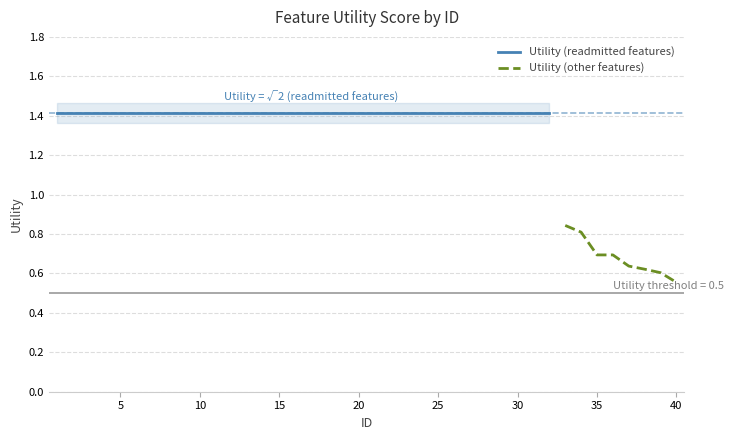

What is the greatest value displayed?

1.4